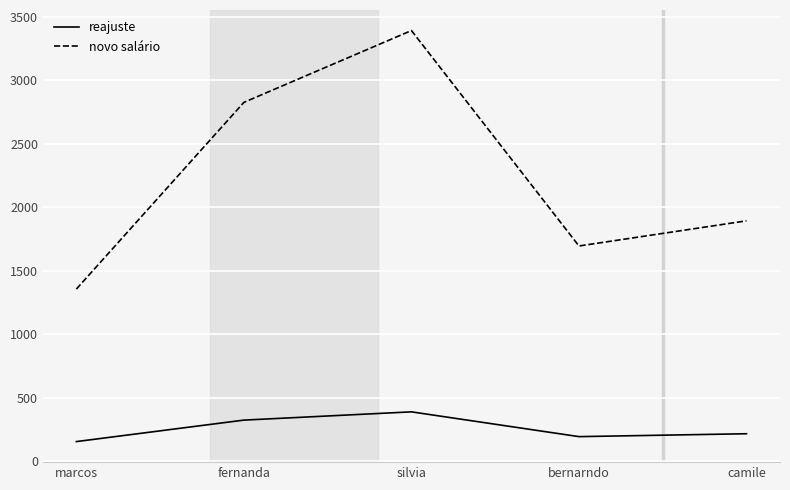

Which series has the largest total across all categories?

novo salário